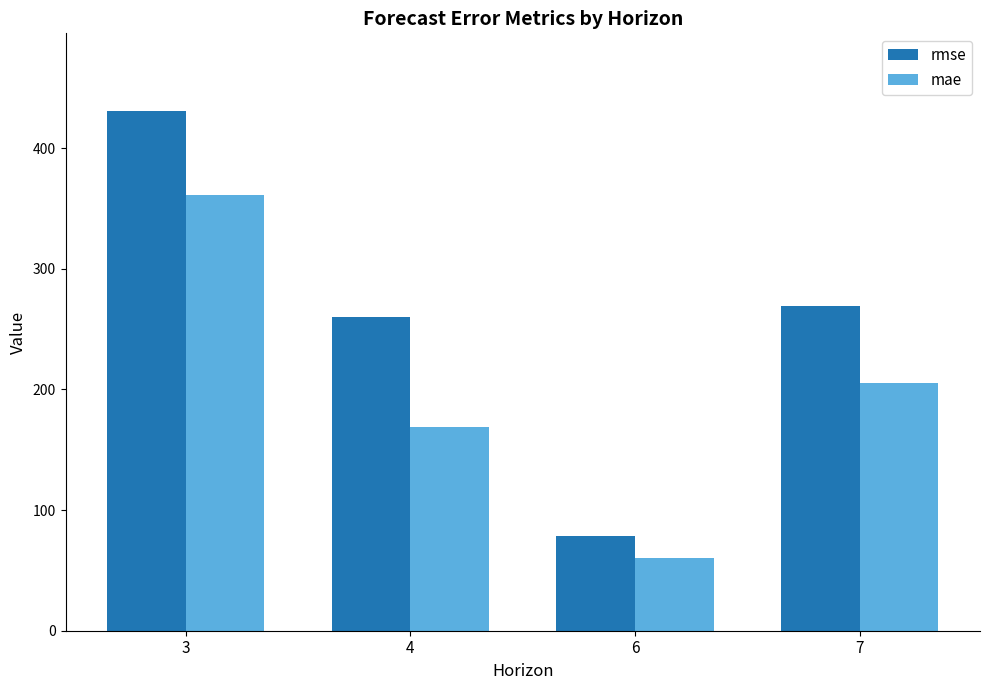

What is the approximate value of mae at 7?

205.3